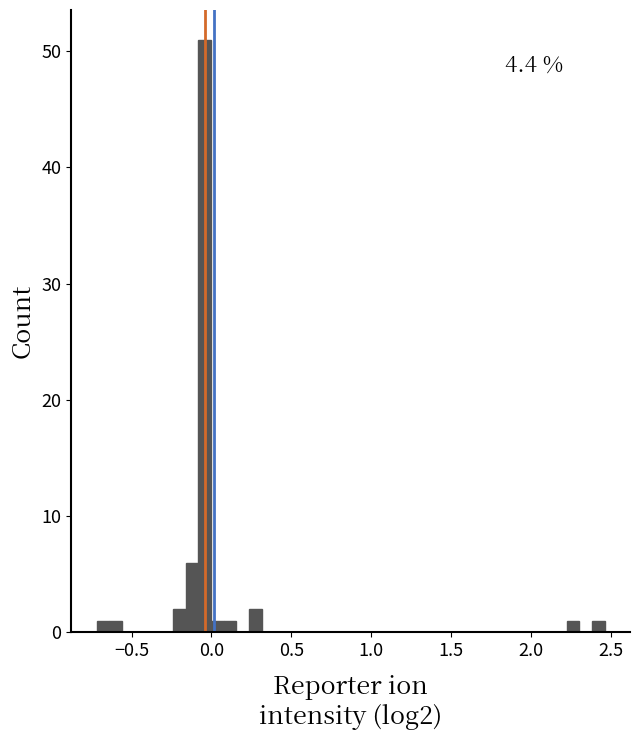

Around what value on the x-axis is the tallest bar? Give the approximate position of its centre, as read against the axis.

-0.05